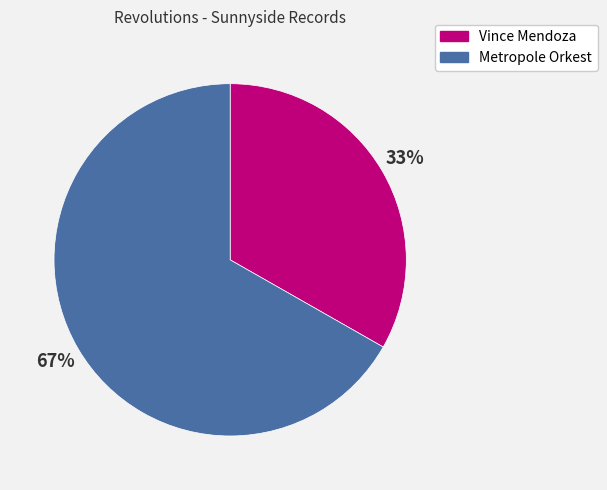

Which slice is the smallest?

Vince Mendoza